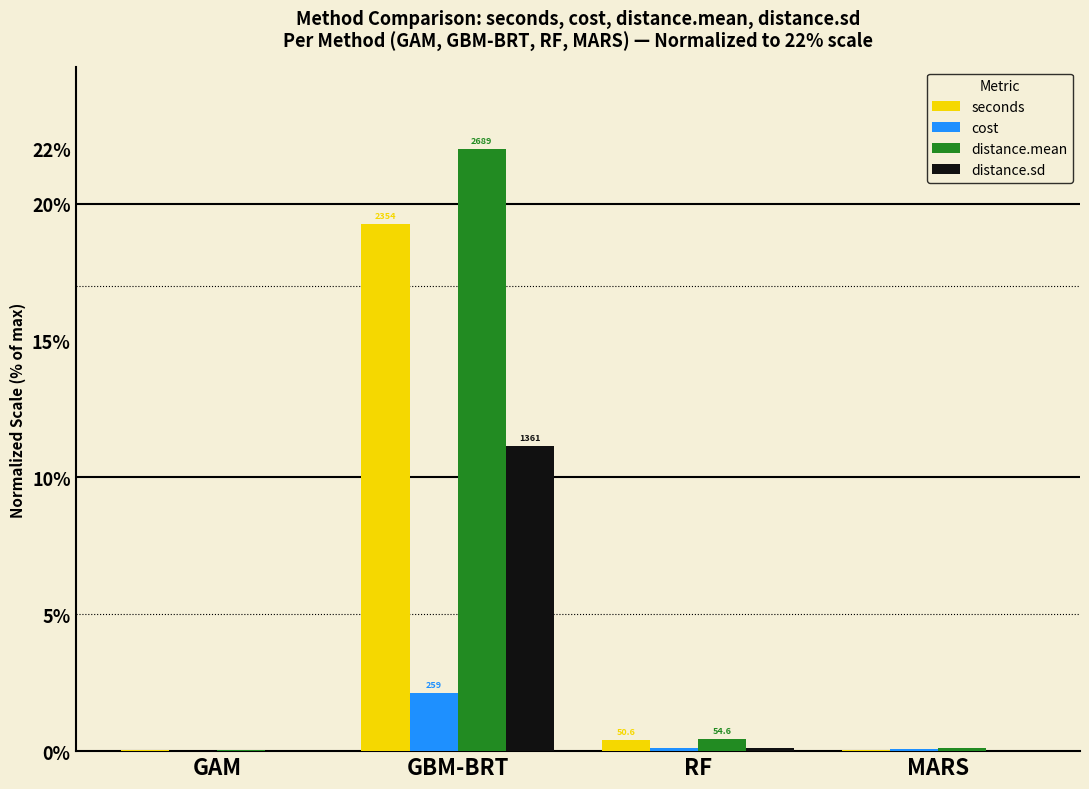

True or false: cost has a value of 0.1 at MARS.

True